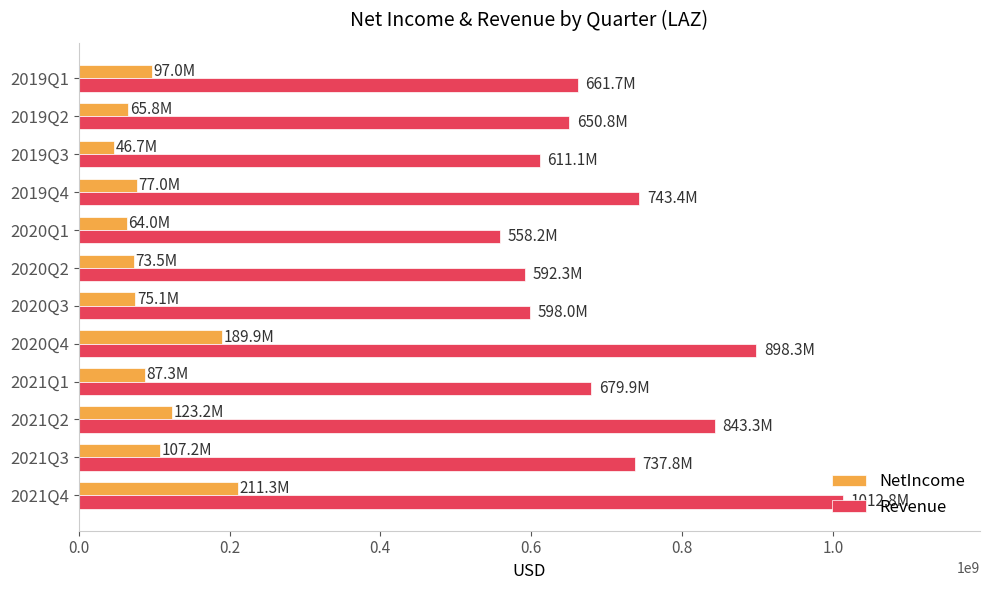

What is the total value across all series at 2021Q4?

1224131000